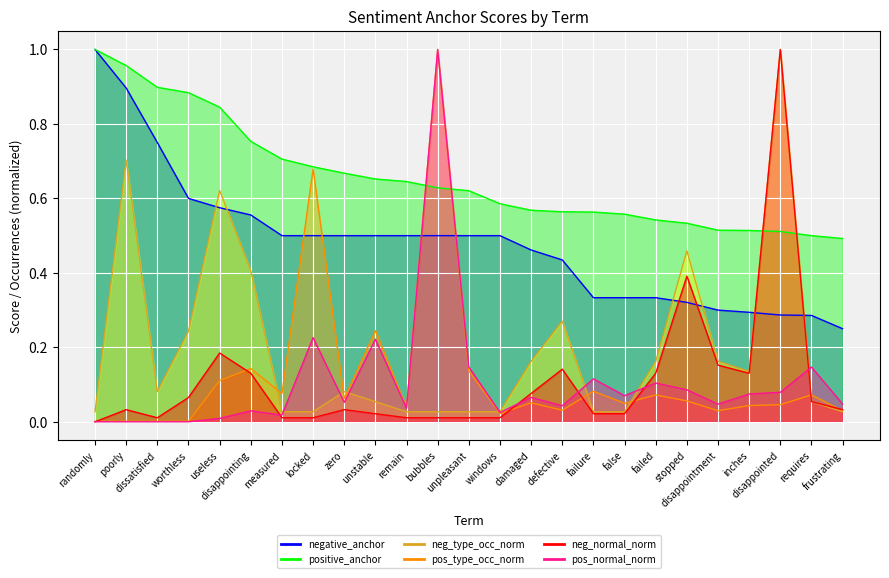

What is the approximate value of neg_normal at worthless?

0.1